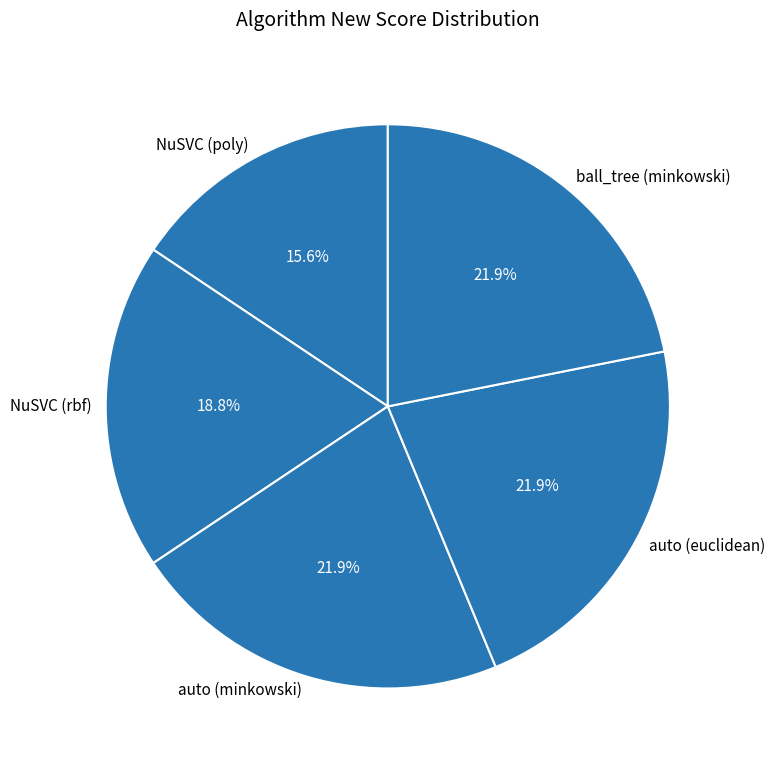

Which slice is the smallest?

NuSVC (poly)